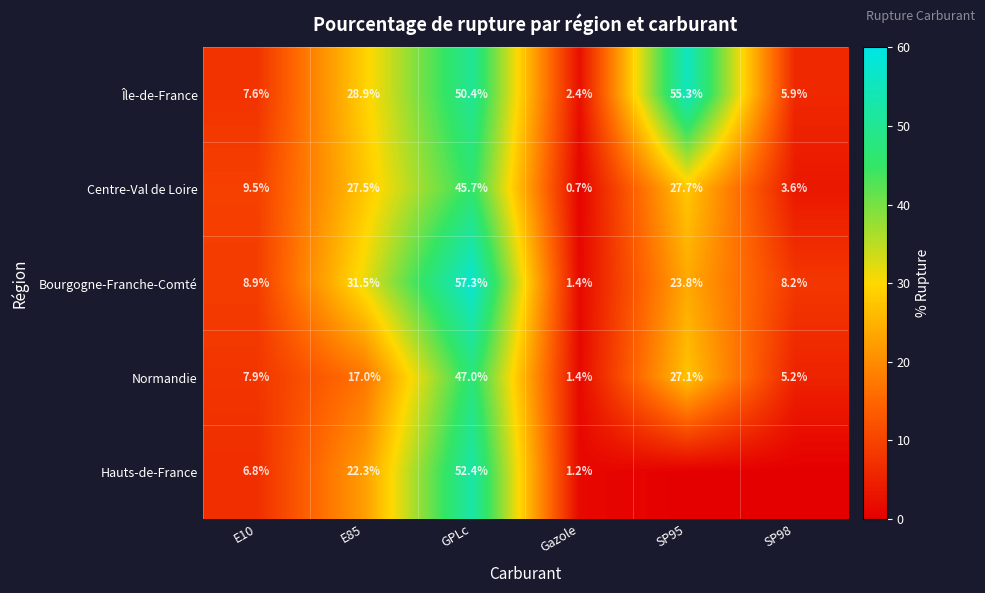

Rank the series at E10 from lowest to highest value.

Hauts-de-France, Île-de-France, Normandie, Bourgogne-Franche-Comté, Centre-Val de Loire